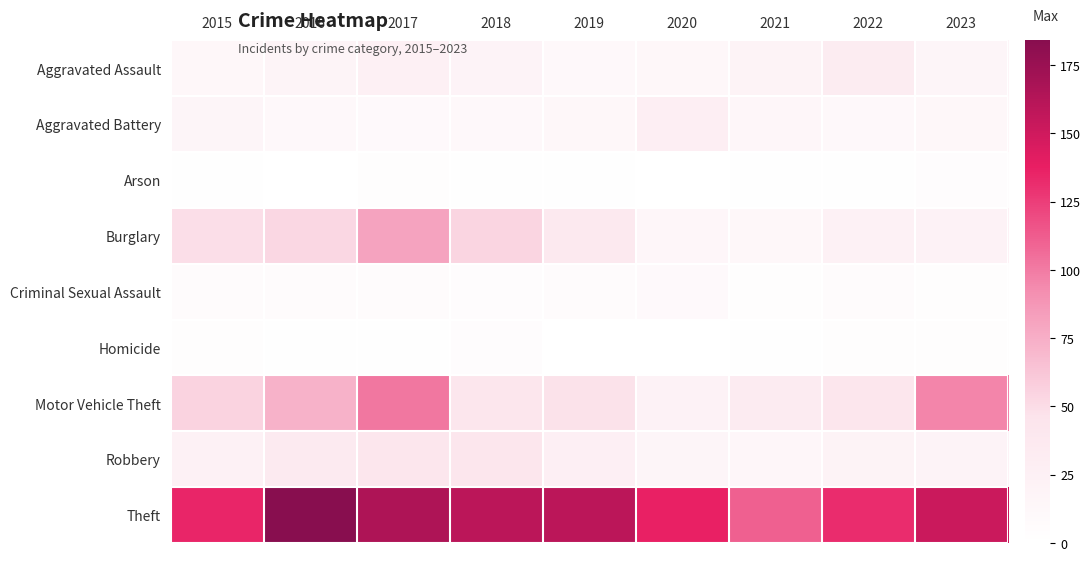

Count the number of data series in this chart.

9